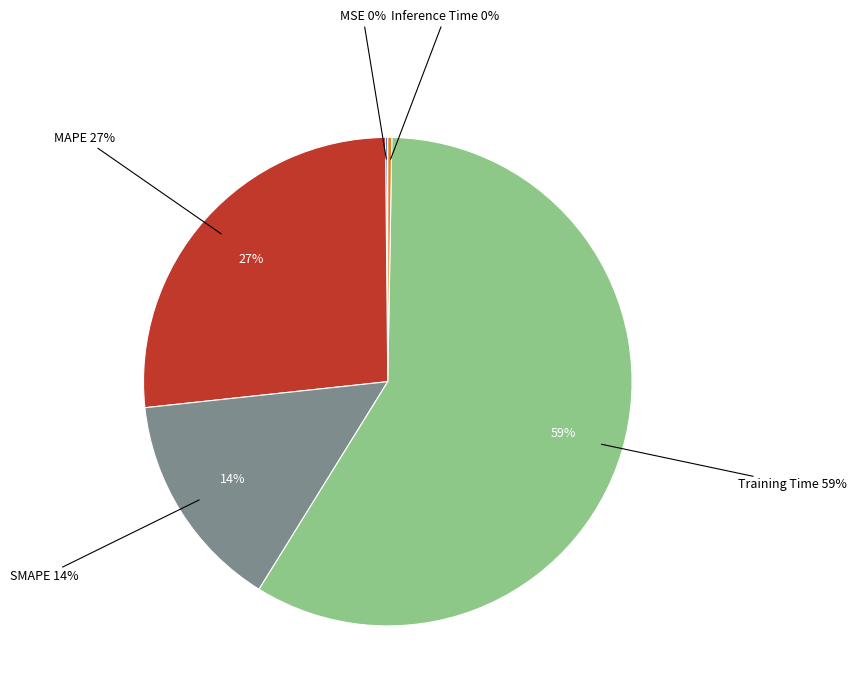

Which category has the smallest portion of the pie?

MSE